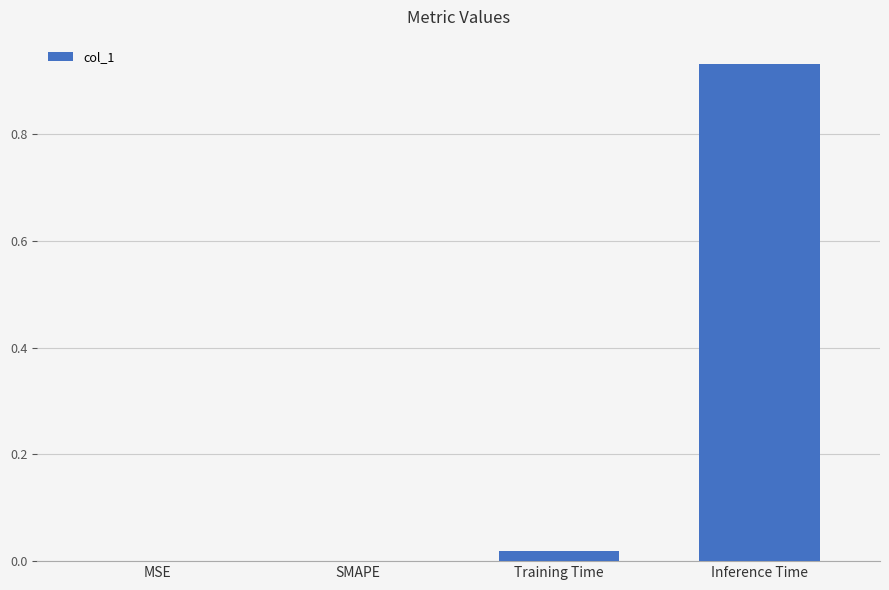

At which category does the chart reach its peak across all series?

Inference Time